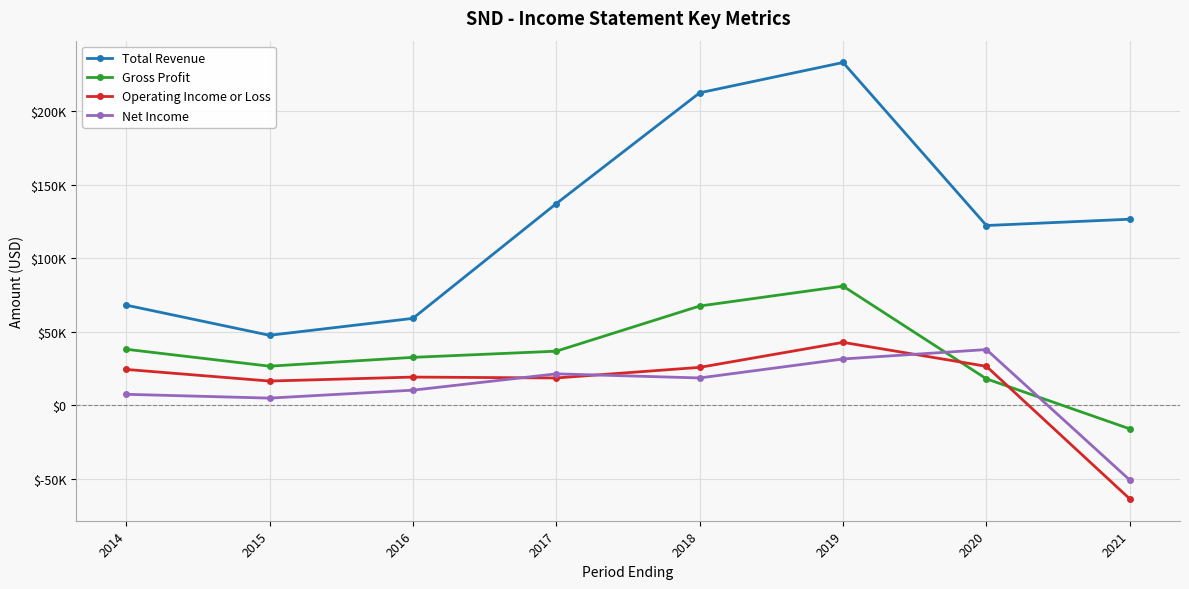

What are all the series names shown in the legend?

Total Revenue, Gross Profit, Operating Income or Loss, Net Income